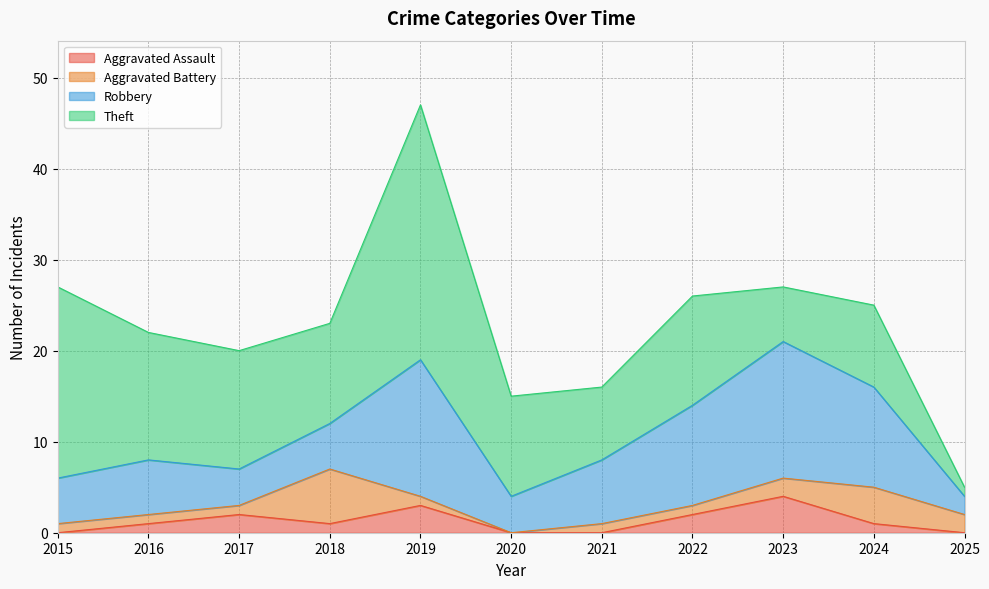

What is the difference between the maximum and second lowest values in the Robbery series?

11